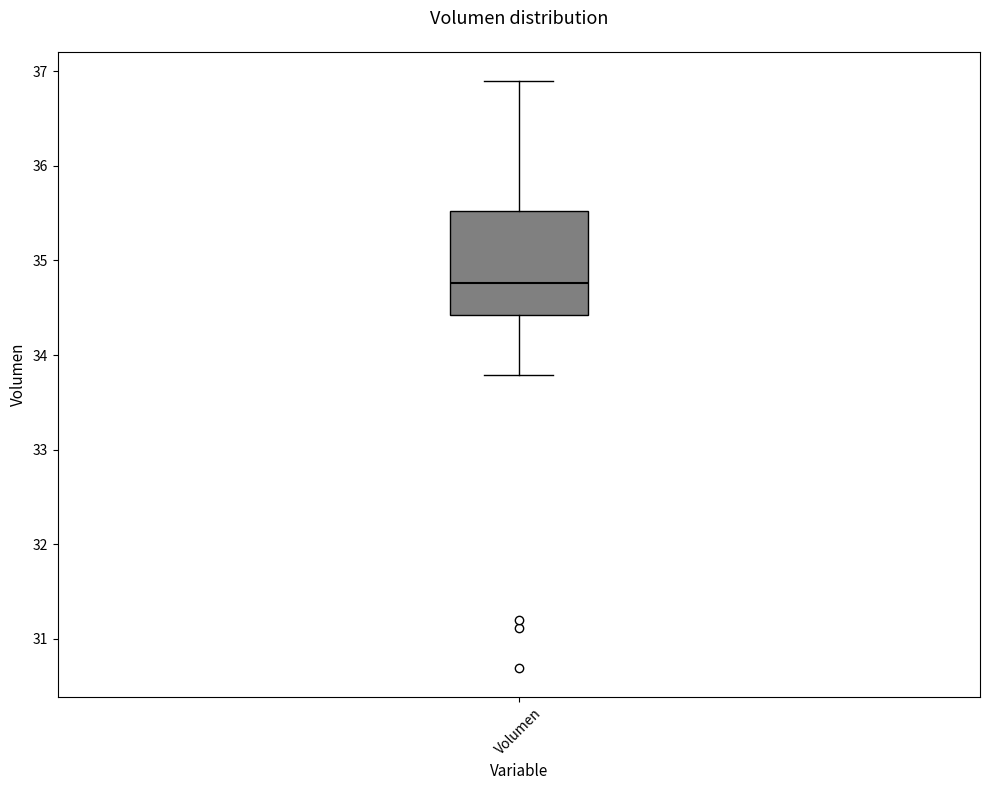

Transcribe this box plot: give where the median line is, the range the box spans, and where the two whiskers end, as read against the y-axis. The values are not printed on the chart, so give them approximately, as read against the axis.

median 34.8, box 34.4 to 35.5, whiskers 33.8 to 36.9